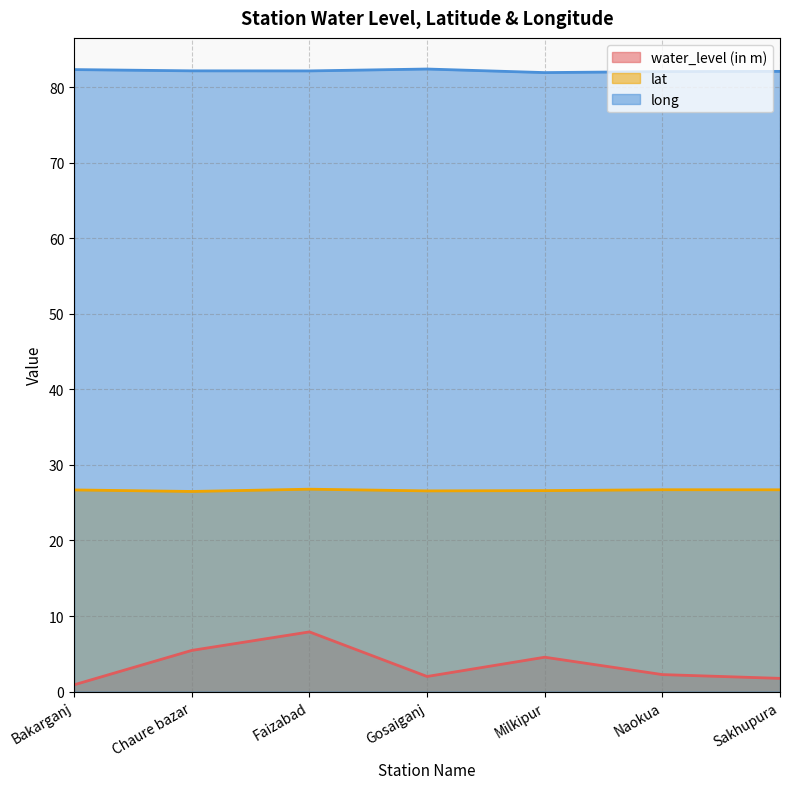

Which category has the highest value in the lat series?

Faizabad